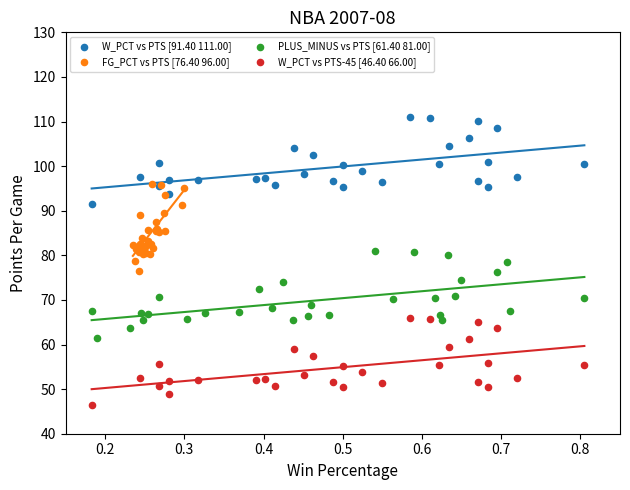

Which series contains the highest Y value?

W_PCT vs PTS [91.40 111.00]